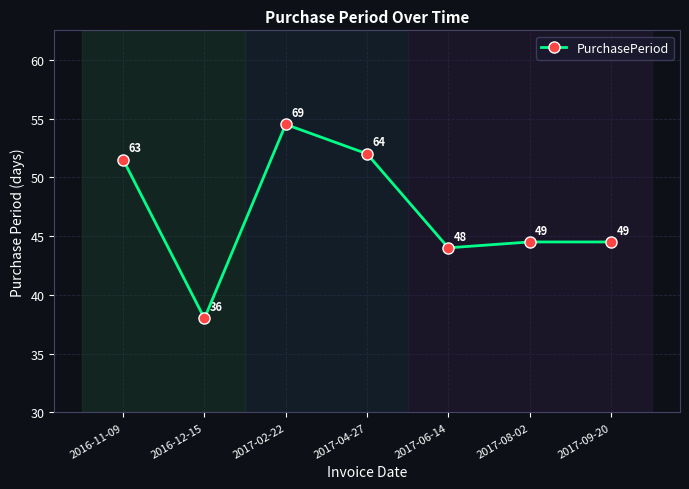

True or false: there are more than 1 points higher than both neighbors.

False